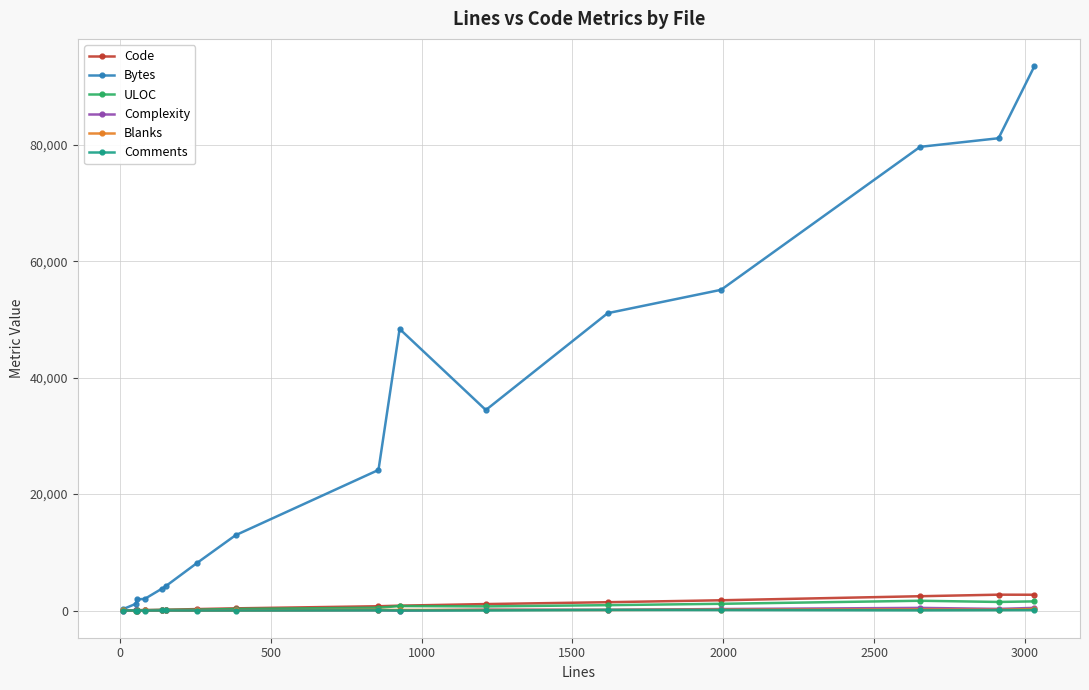

What is the average value of the Complexity series?

115